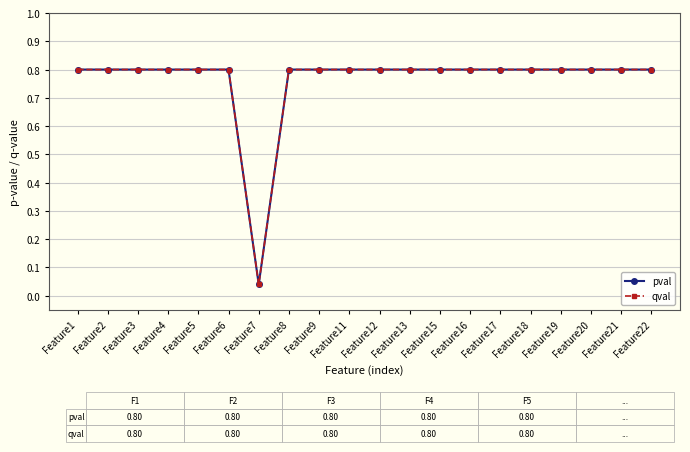

Does the chart have visible grid lines?

Yes